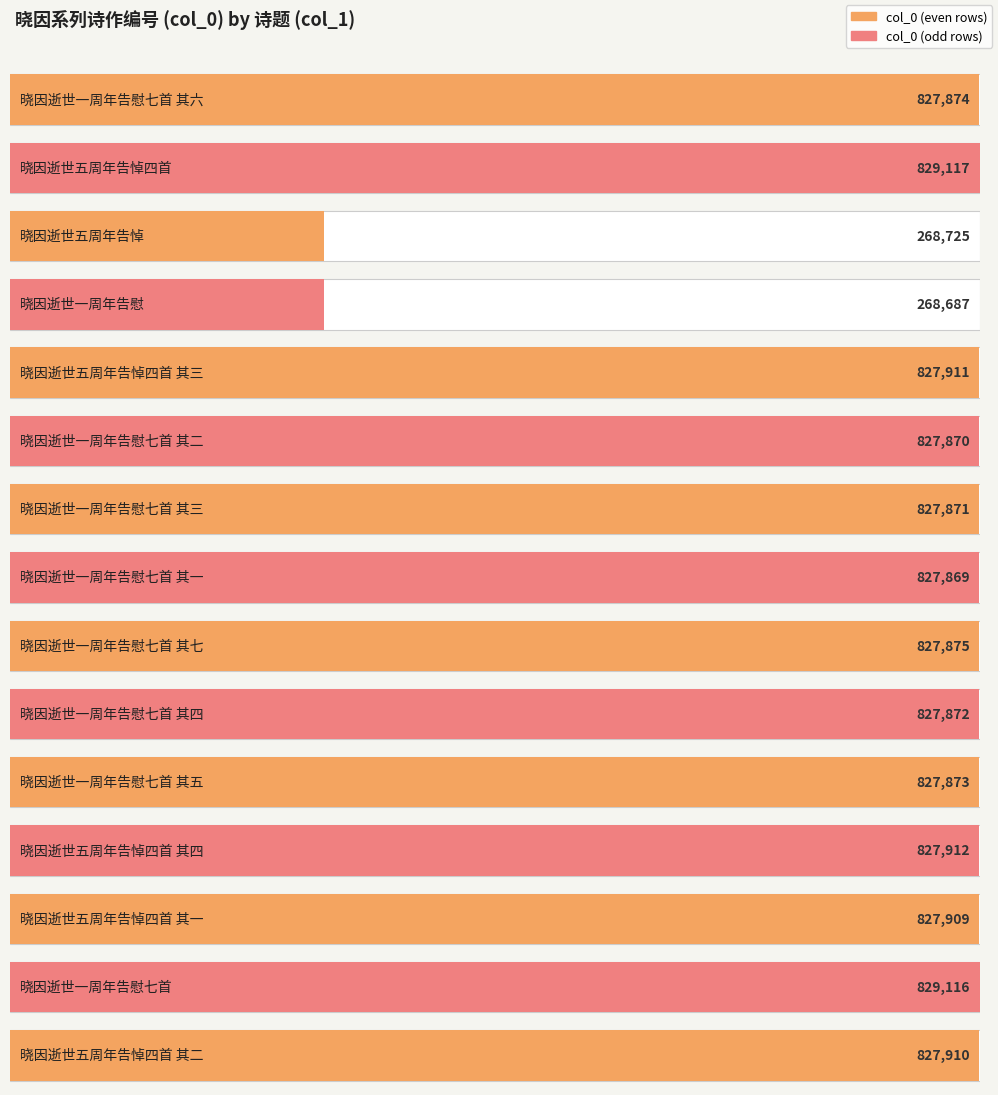

How many values are below 827874?

7